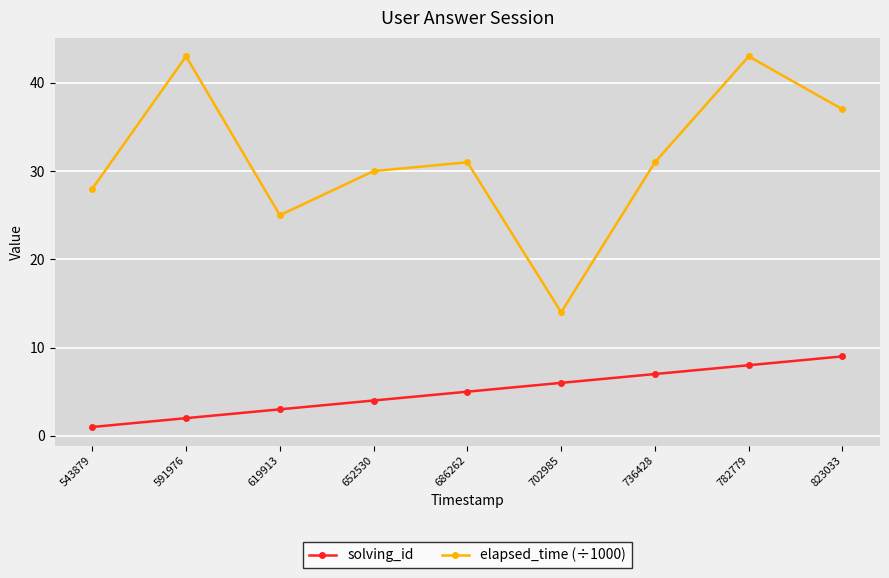

True or false: elapsed_time (÷1000) and solving_id cross at least once.

False